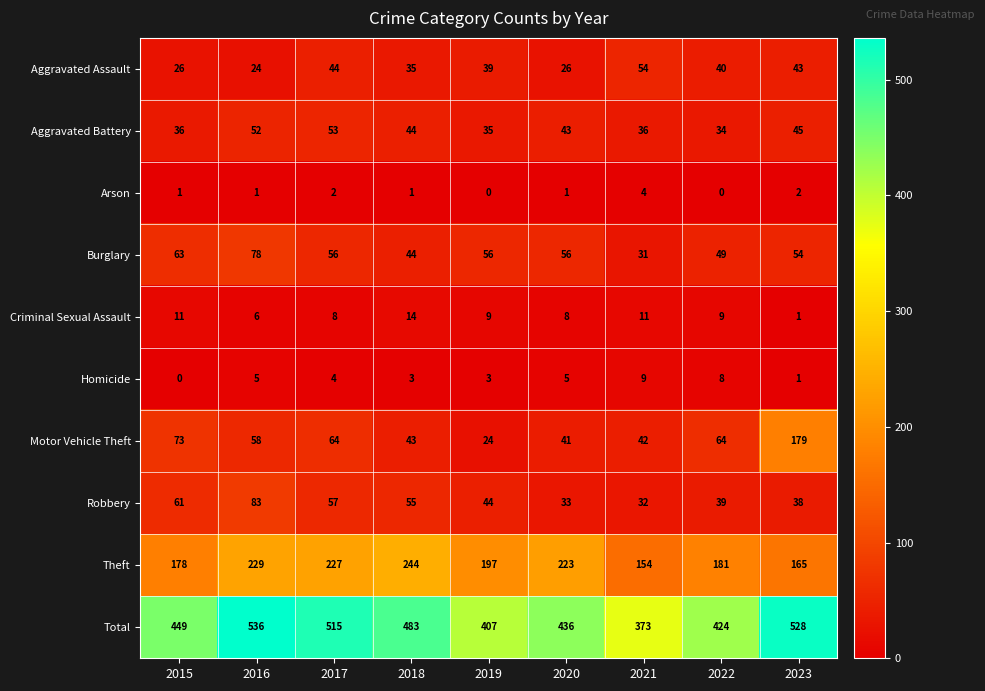

At which category is the sum across all series the highest?

2016